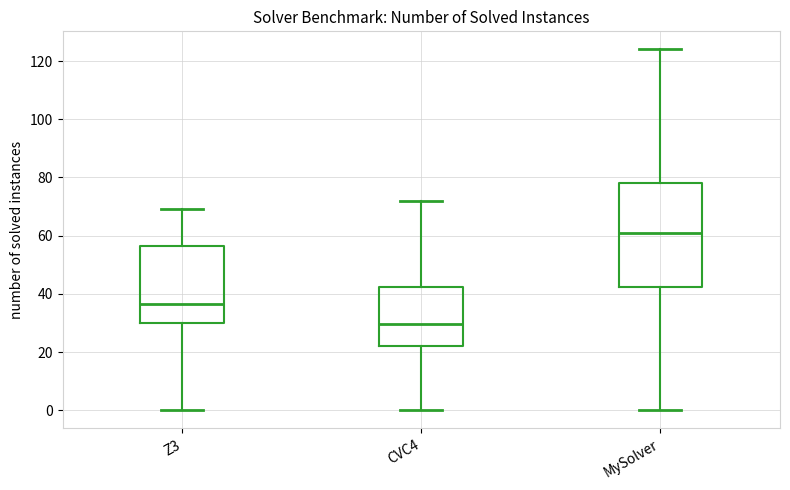

Reading left to right, transcribe this box plot: for each box, give where its median line is, the range the box spans, and where its two whiskers end, as read against the y-axis. The values are not printed on the chart, so give them approximately, as read against the axis.

Z3: median 36, box 30 to 56, whiskers 0 to 70
CVC4: median 30, box 22 to 42, whiskers 0 to 72
MySolver: median 62, box 42 to 78, whiskers 0 to 124